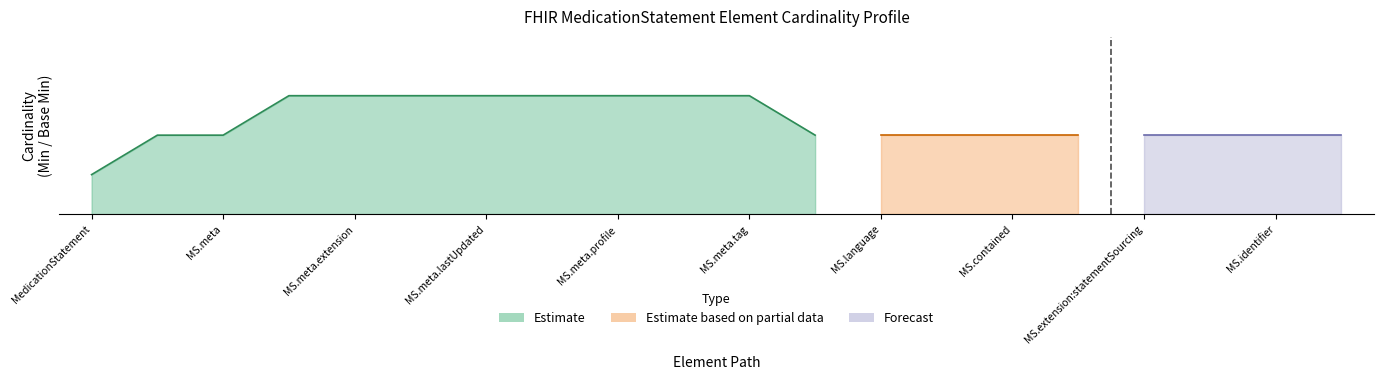

True or false: Estimate based on partial data has more than 1 points higher than both neighbors.

False